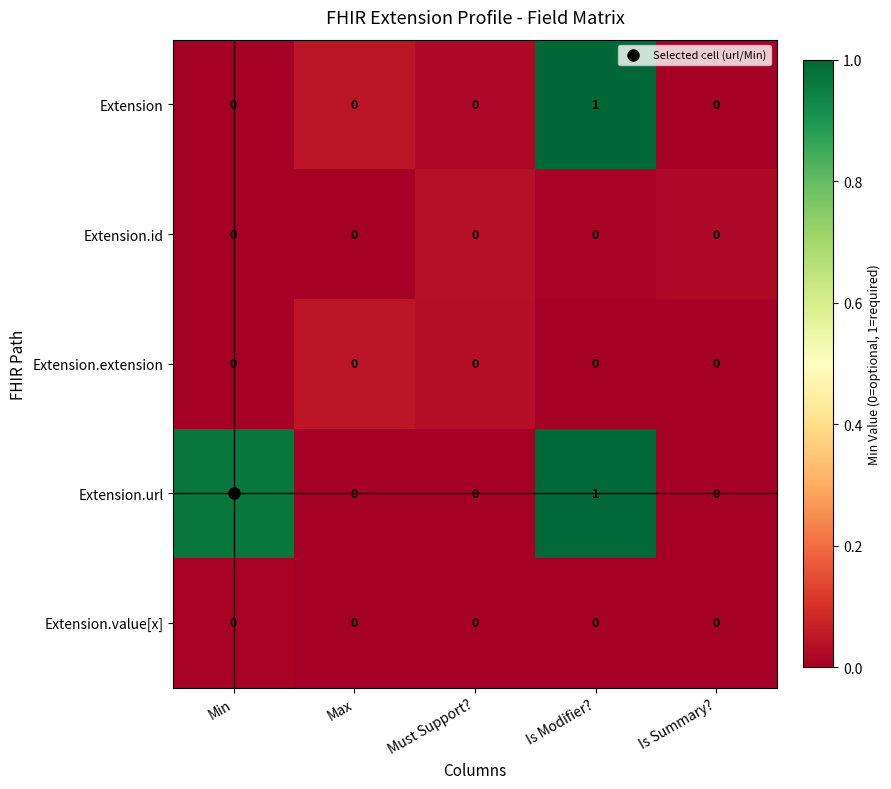

At which category is the sum across all series the highest?

Is Modifier?